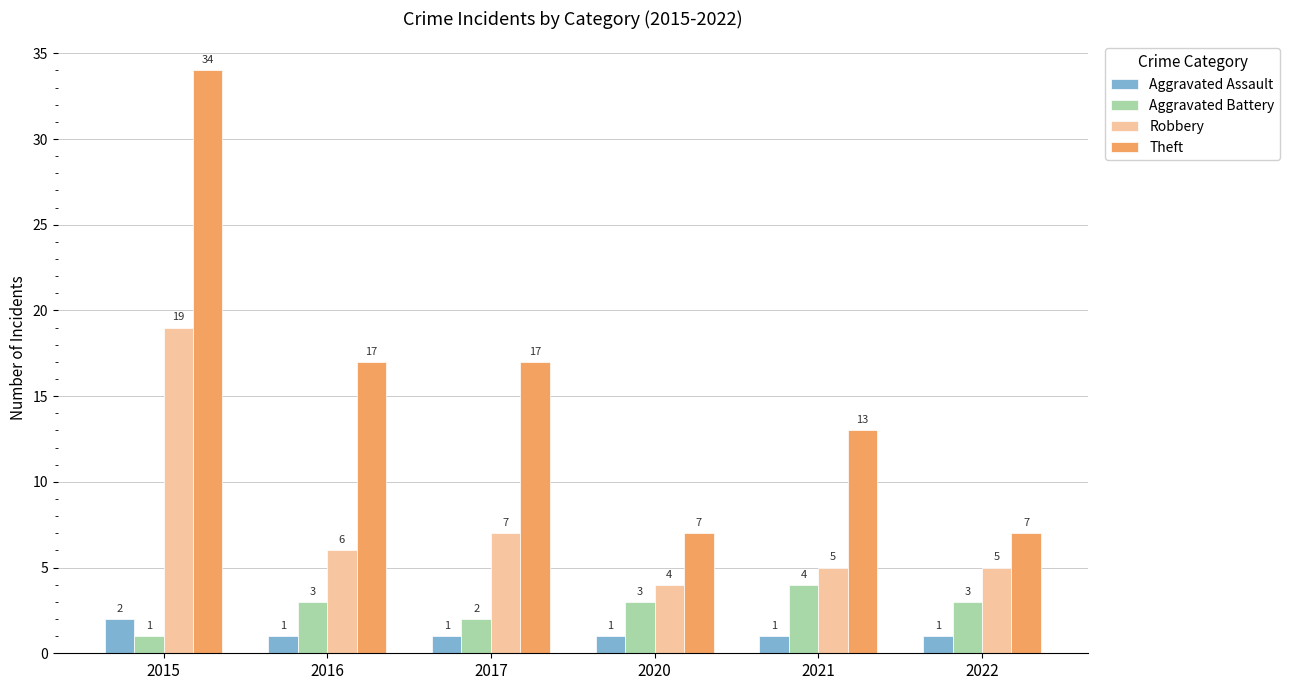

How many values in the Aggravated Assault series exceed 1?

1